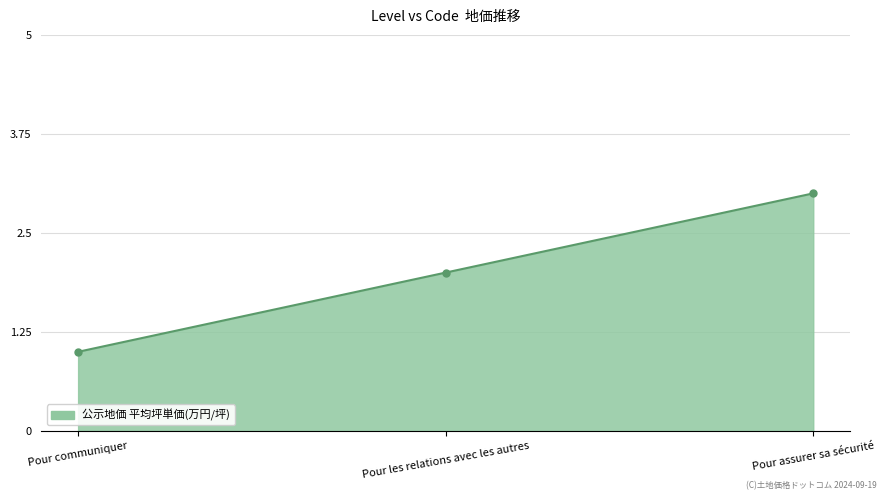

Count the values in the range 1 to 3.

3